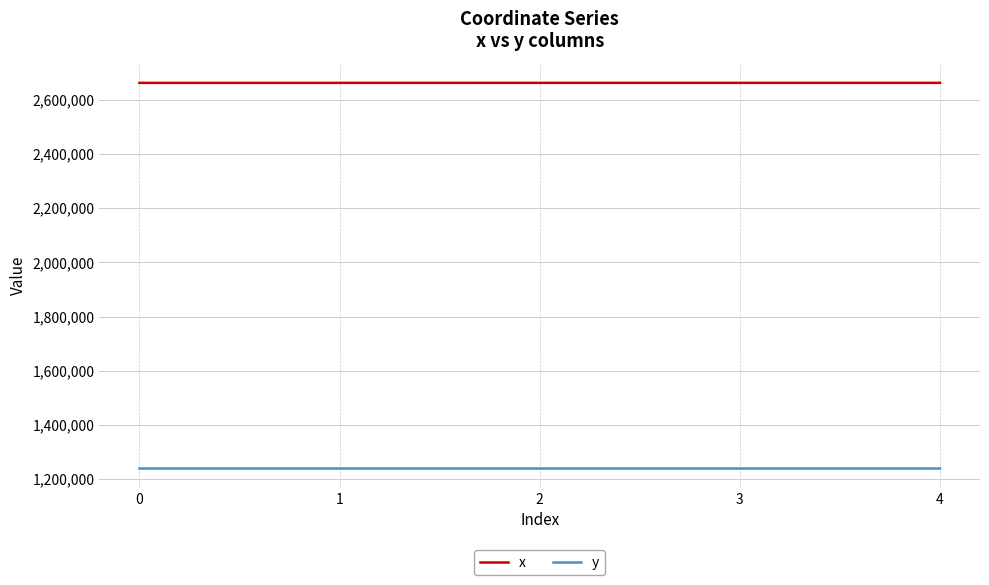

Read the x value at 1.

2662277.6